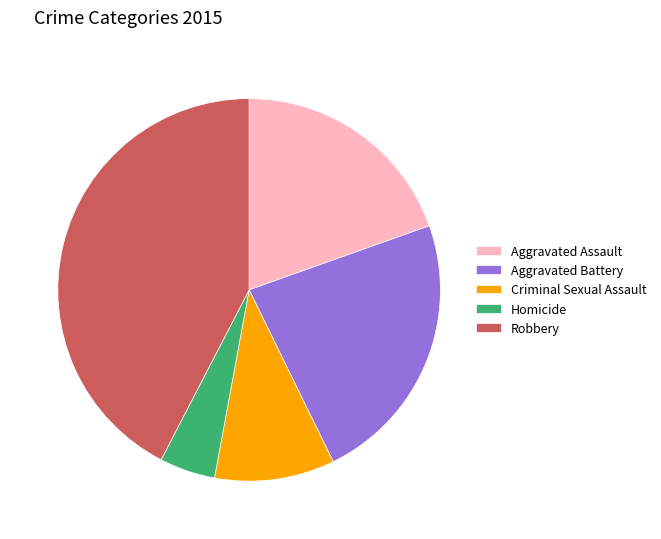

Between Aggravated Assault and Aggravated Battery, which is larger?

Aggravated Battery